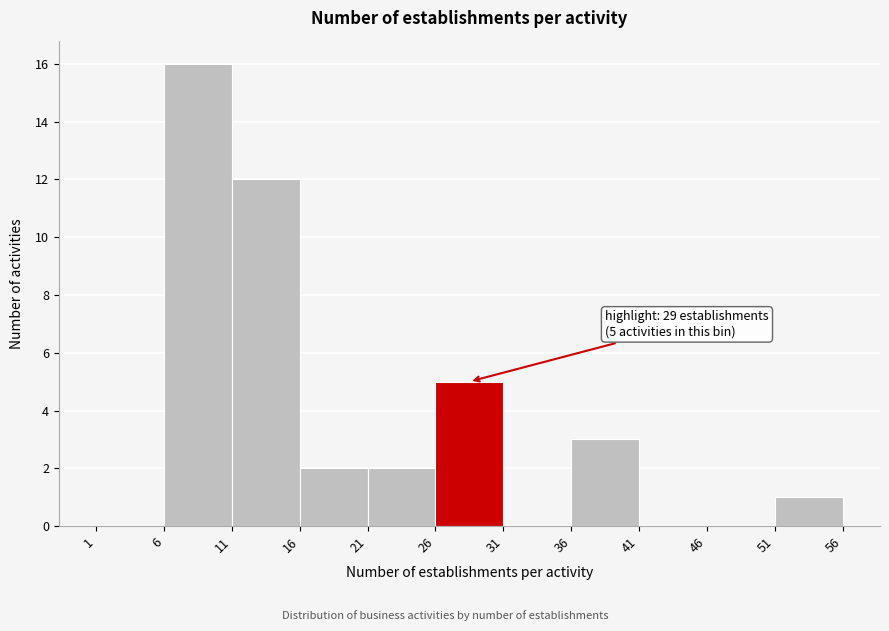

Over which range of the x-axis is the bar tallest?

6 to 11